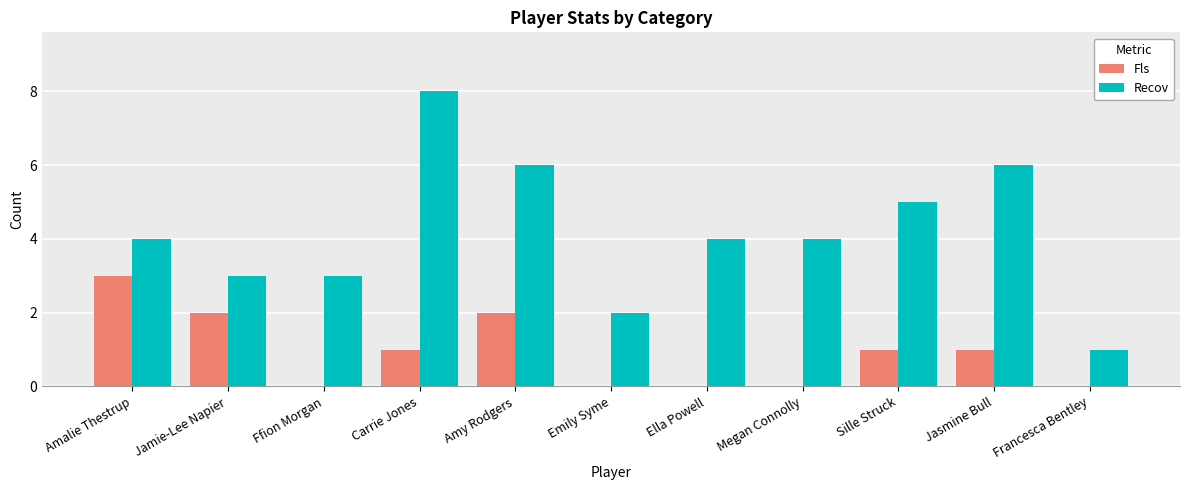

Is the value of Fls at Amalie Thestrup greater than the value of Recov at Francesca Bentley?

Yes